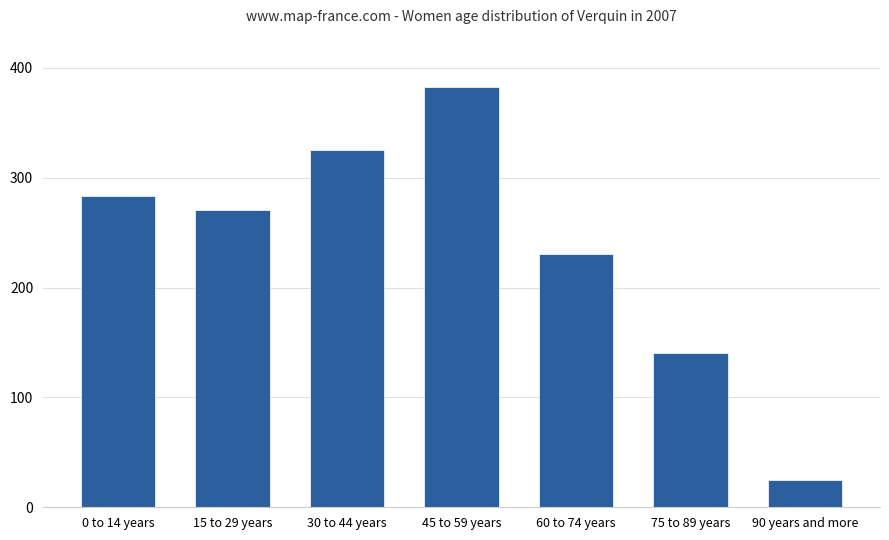

What is the label of the 3rd bar from the left?

30 to 44 years